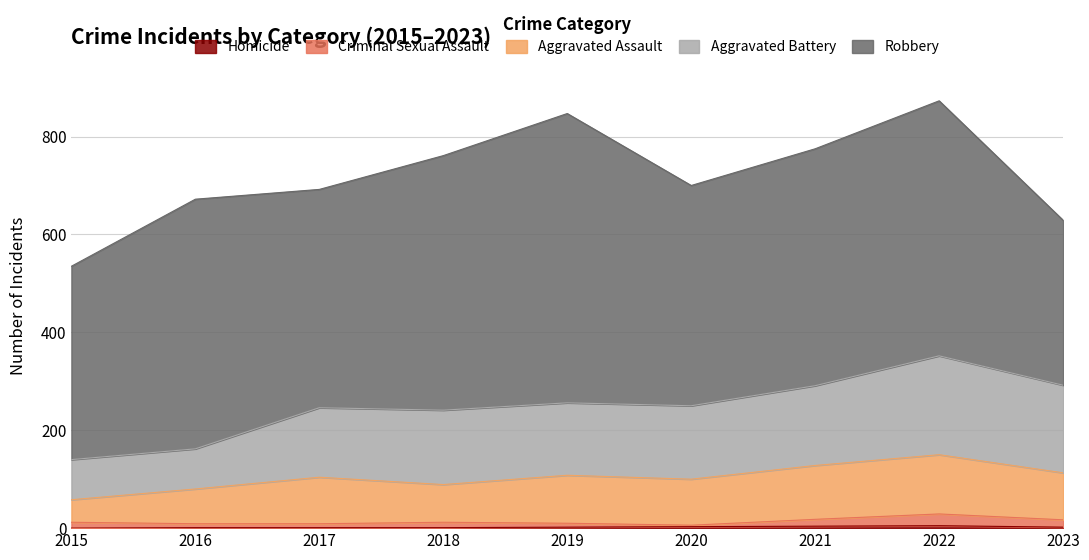

Does the chart have visible grid lines?

Yes